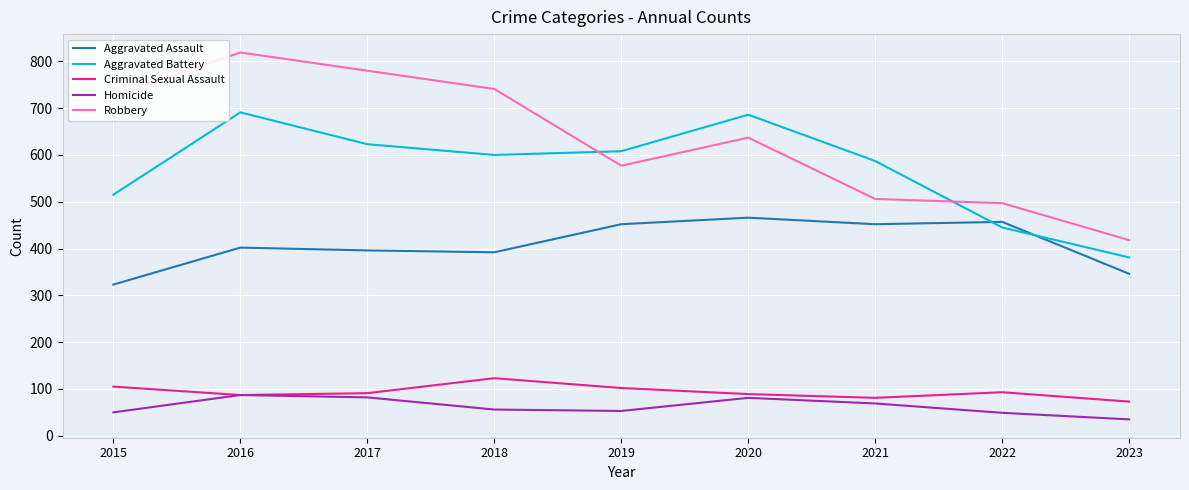

True or false: Robbery and Criminal Sexual Assault cross at least once.

False